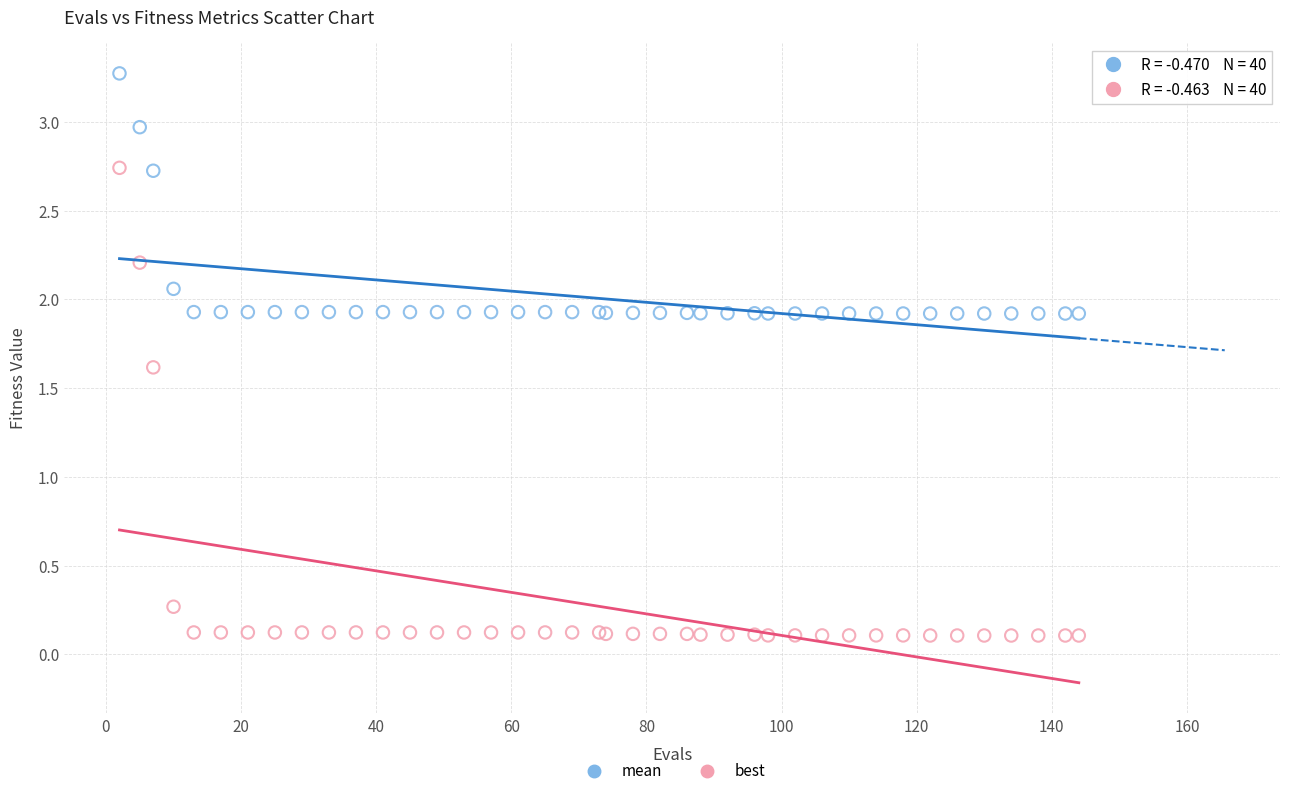

Which series has the largest Y range (max minus min)?

best